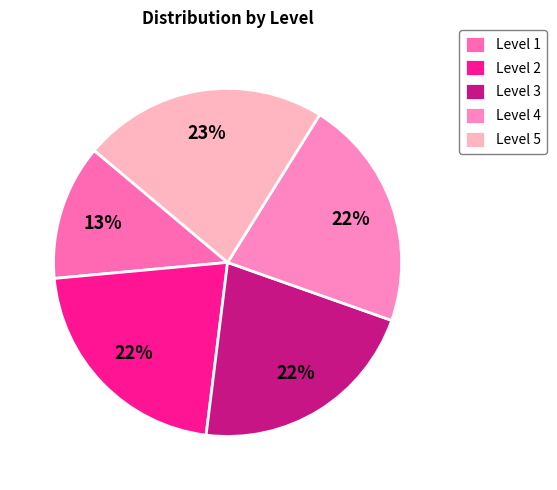

How many segments does this pie chart have?

5